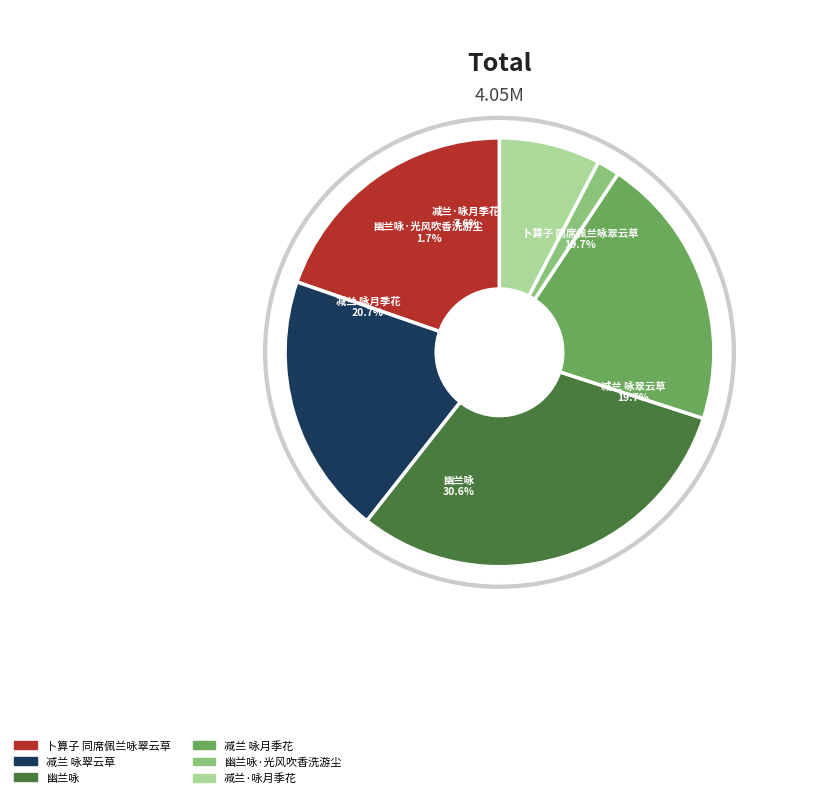

Does any single category account for the majority?

No